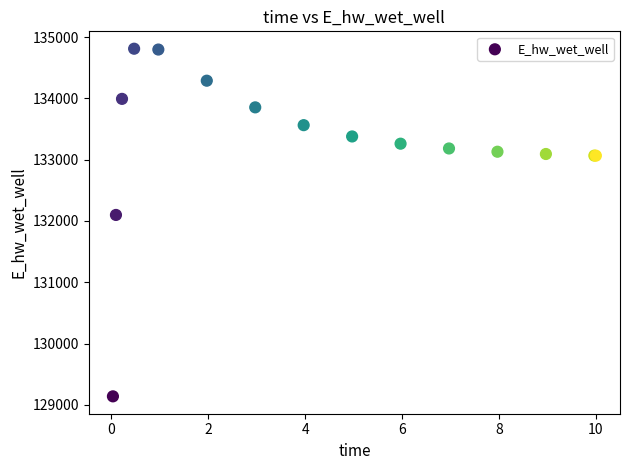

What Y value in the scatter plot is closest to 131974?

132098.1